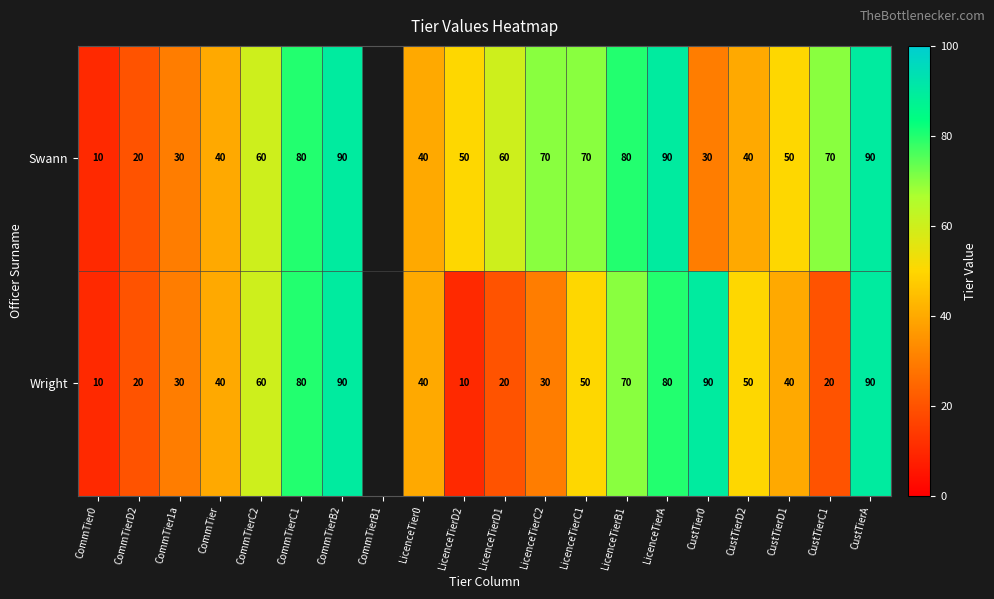

Rank the series at CustTierD1 from lowest to highest value.

Wright, Swann